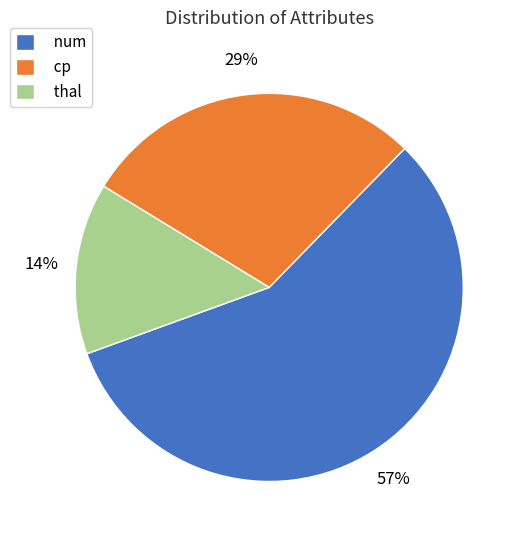

To the nearest percent, what percentage of the pie is num?

57%